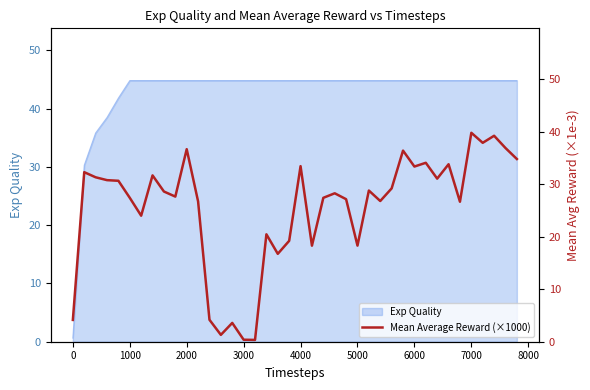

The value of Exp Quality at 1000 is 44.8. True or false?

True